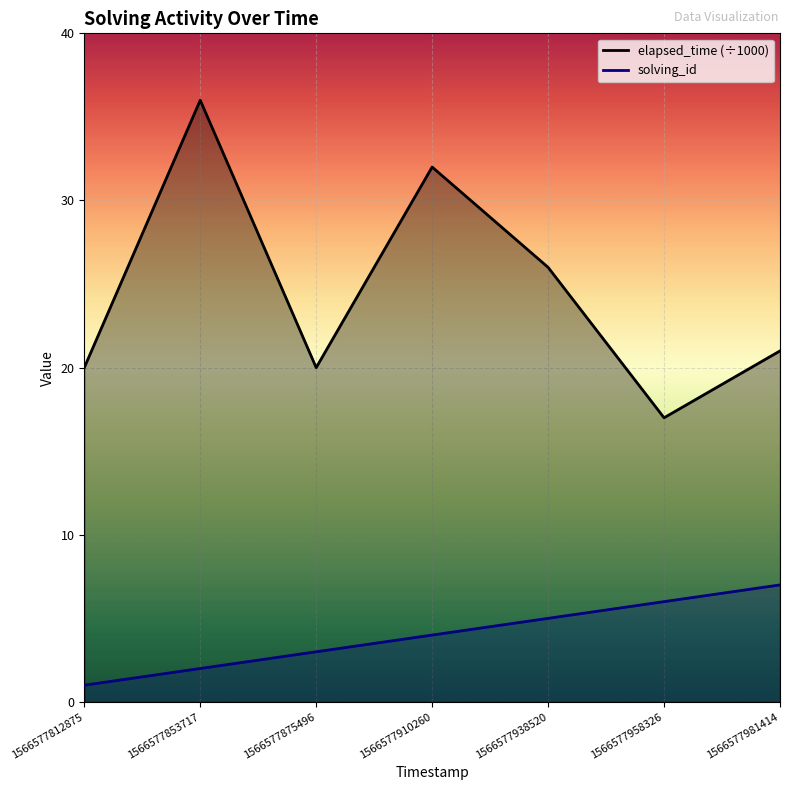

True or false: elapsed_time has a value of 36 at 1566577853717.

True